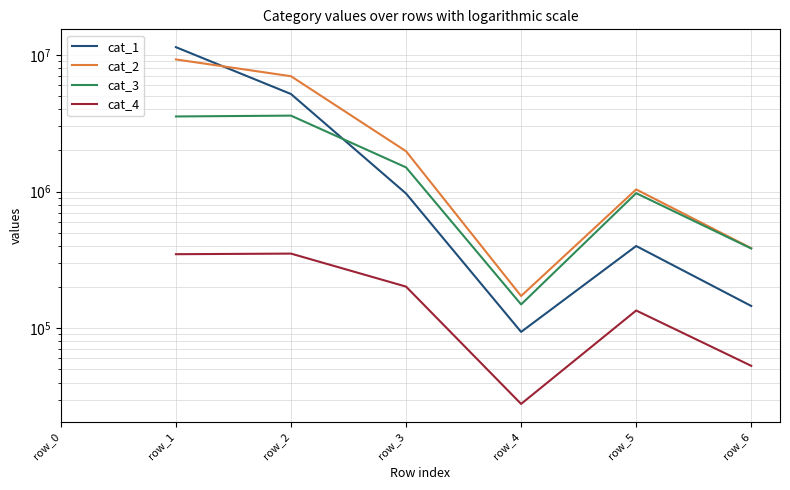

Which series changed the most between row_2 and row_6?

cat_2